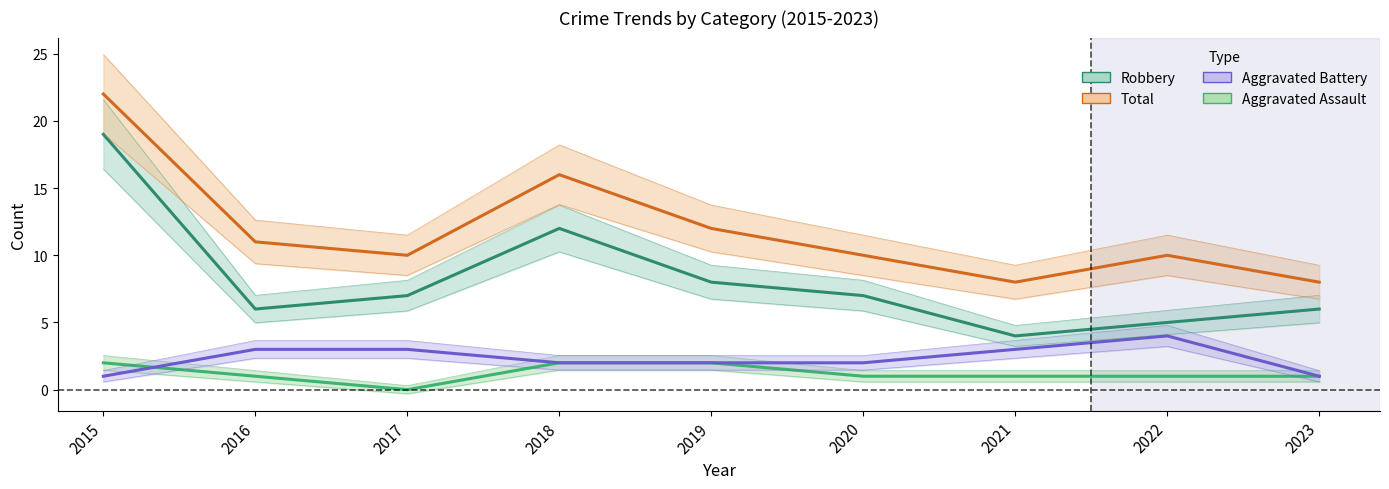

Is it true that Robbery equals 8 at 2019?

True